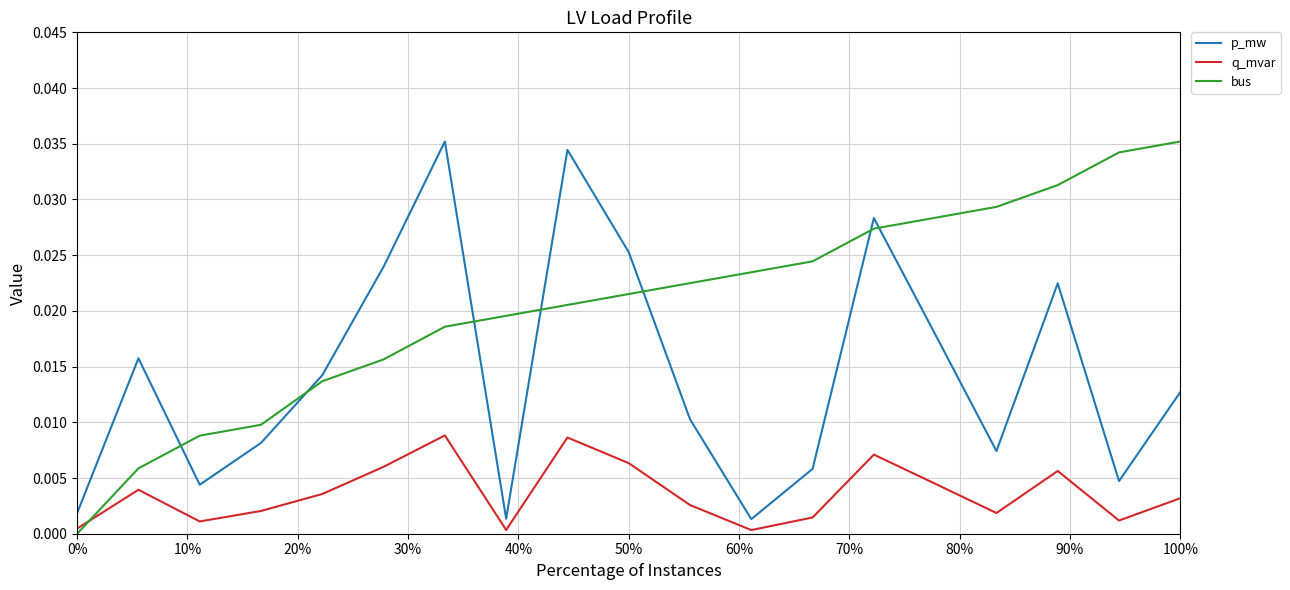

Which series has the largest total across all categories?

bus